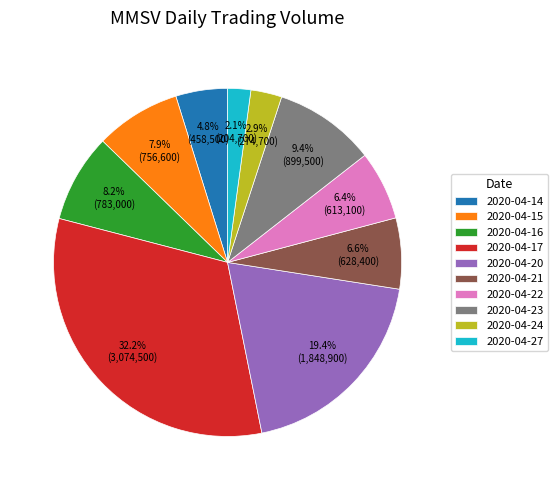

Count the number of slices in the pie.

10